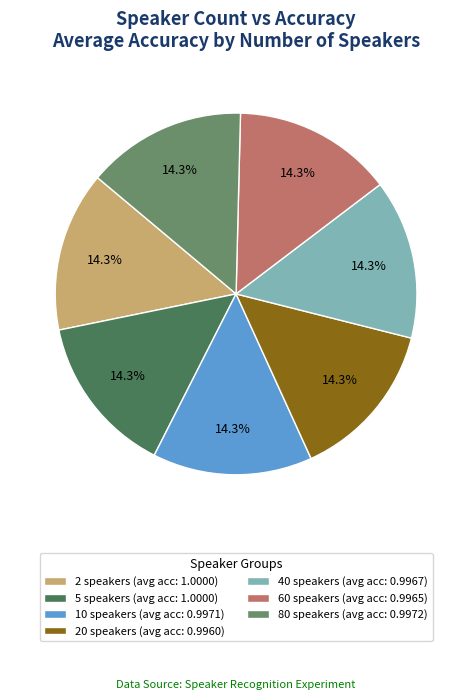

The 20 speakers slice represents 14% of the pie. True or false?

True